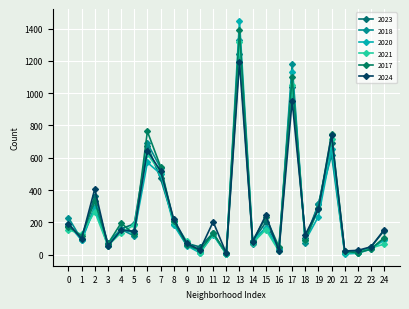

Does the chart have visible grid lines?

Yes